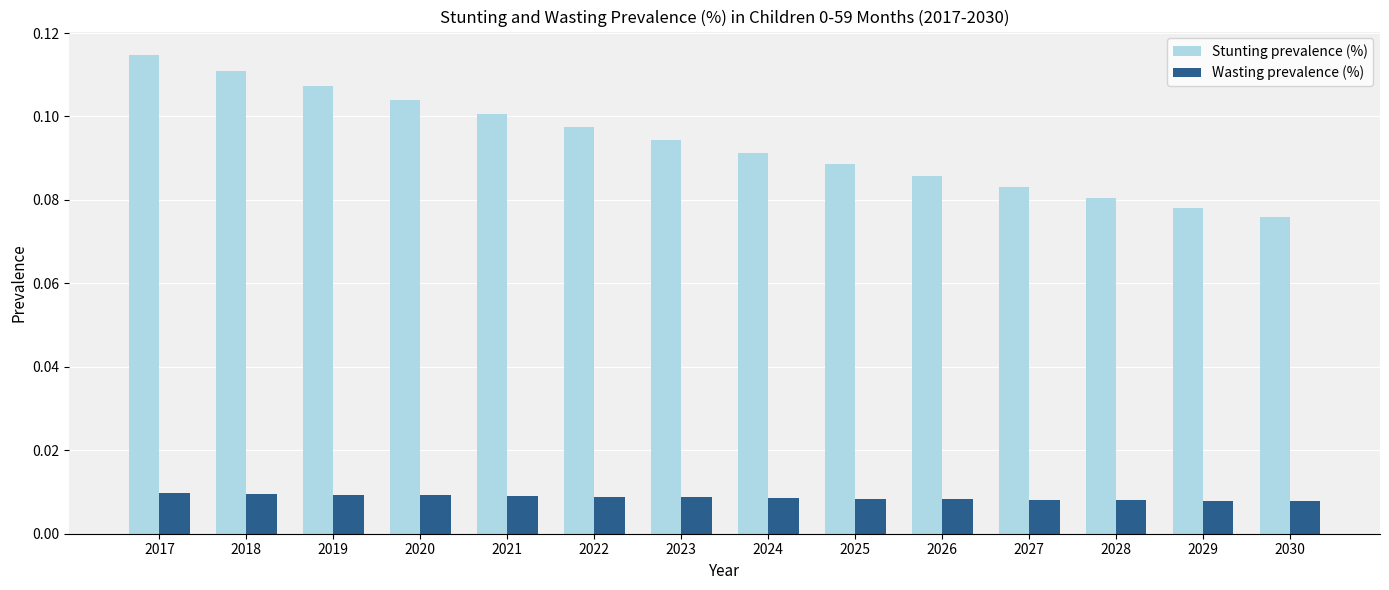

How many Stunting prevalence (%) values are between 0 and 1?

14